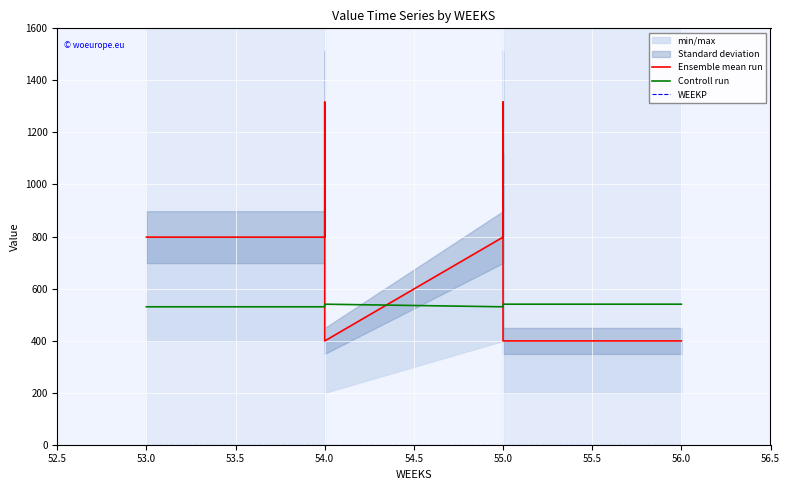

Which label corresponds to the largest value in the chart?

54.0